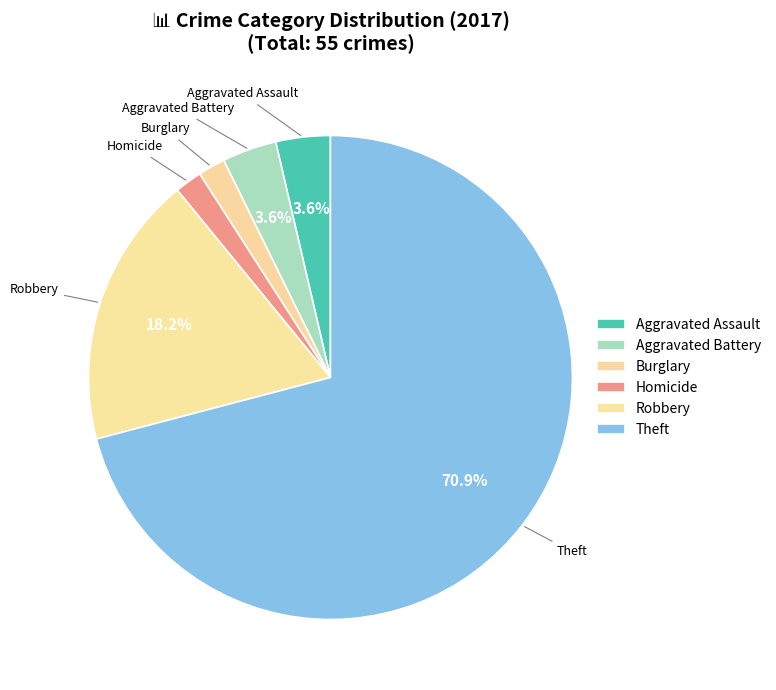

Count the number of slices in the pie.

6